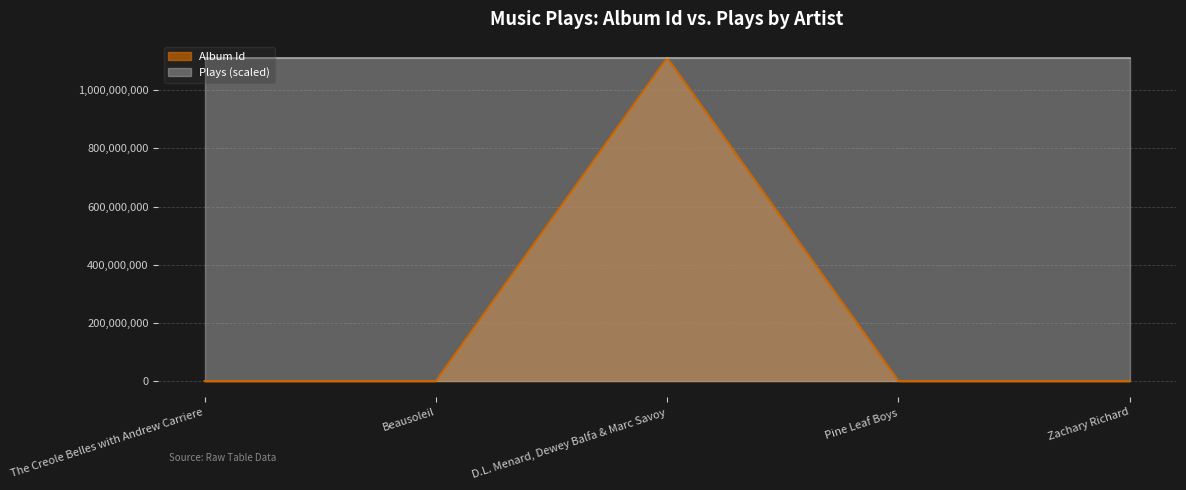

Rank the categories by value from lowest to highest.

Beausoleil, Pine Leaf Boys, The Creole Belles with Andrew Carriere, Zachary Richard, D.L. Menard, Dewey Balfa & Marc Savoy